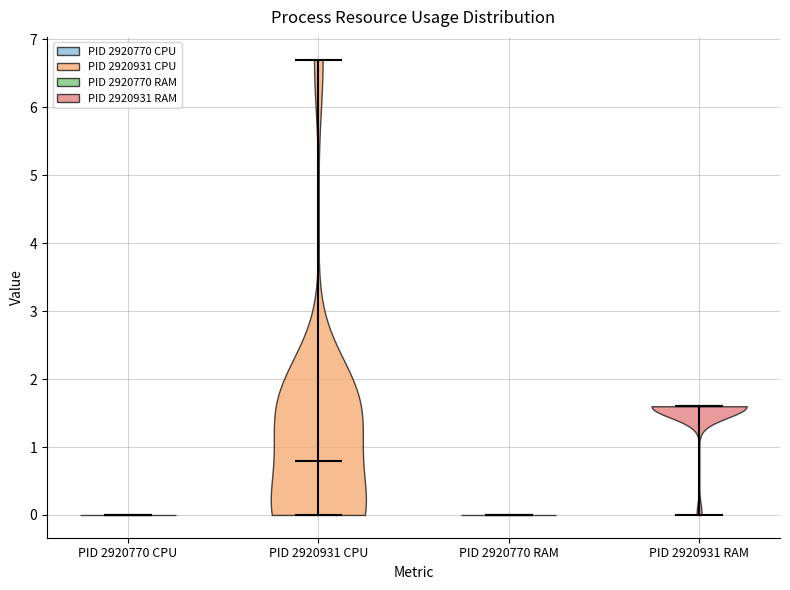

Reading left to right, read every violin against the y-axis: where its median line is, and the lowest and highest points it reaches. The values are not printed on the chart, so give them approximately, as read against the axis.

PID 2920770 CPU: median line 0.0, lowest point 0.0, highest point 0.0
PID 2920931 CPU: median line 0.8, lowest point 0.0, highest point 6.7
PID 2920770 RAM: median line 0.0, lowest point 0.0, highest point 0.0
PID 2920931 RAM: median line 1.6, lowest point 0.0, highest point 1.6